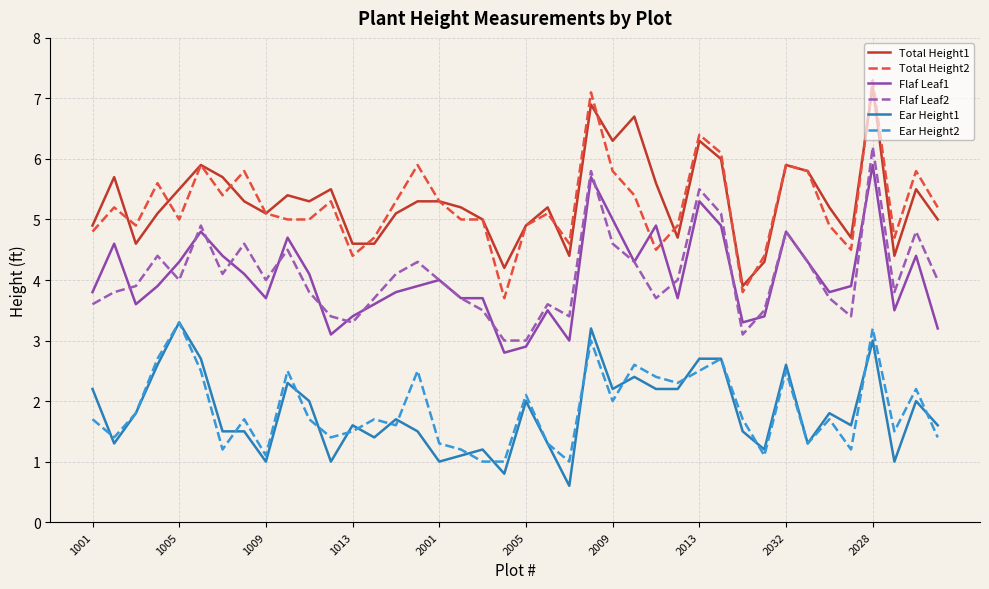

Is this an area chart (filled region under the line)?

No